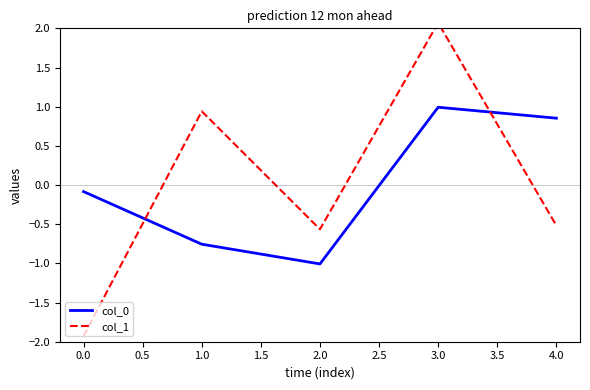

What are all the series names shown in the legend?

col_0, col_1